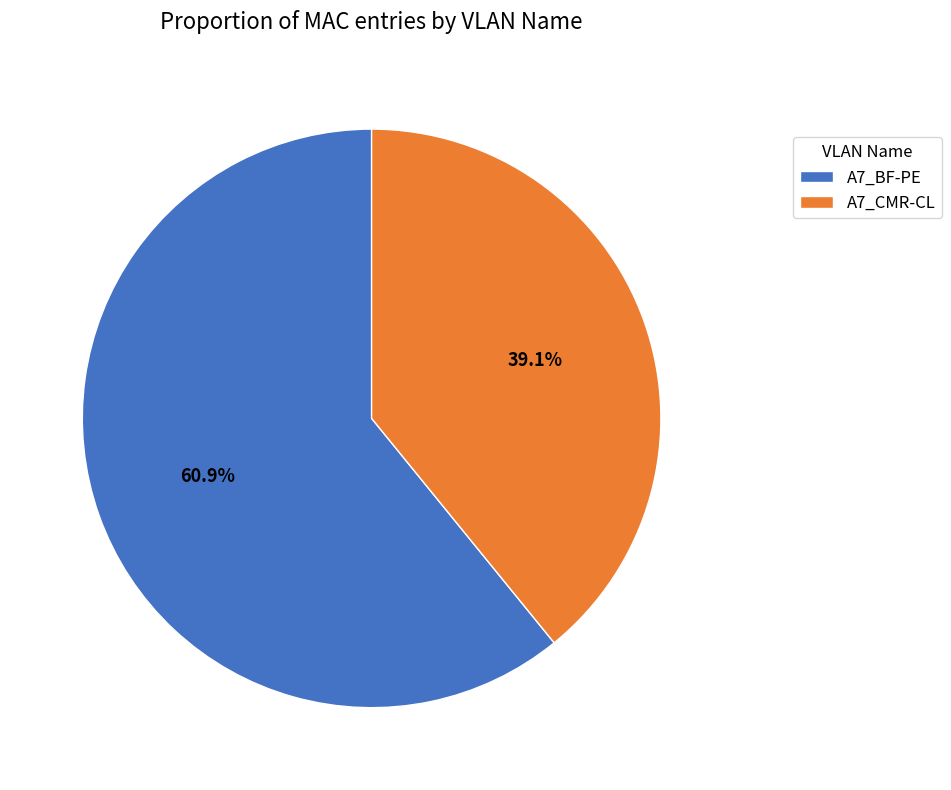

The A7_BF-PE slice represents 56% of the pie. True or false?

False